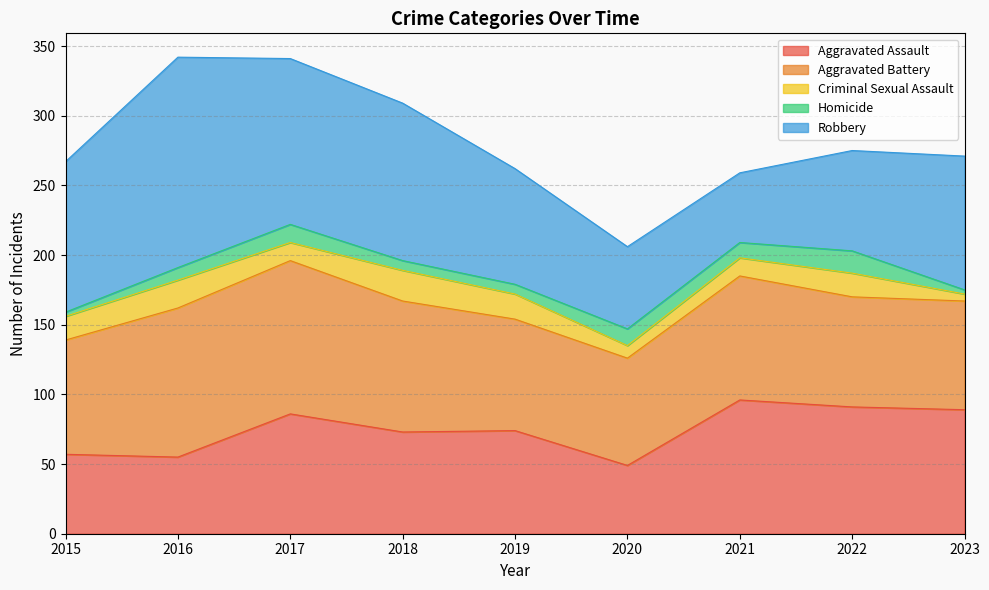

True or false: Homicide and Criminal Sexual Assault intersect in this chart.

True